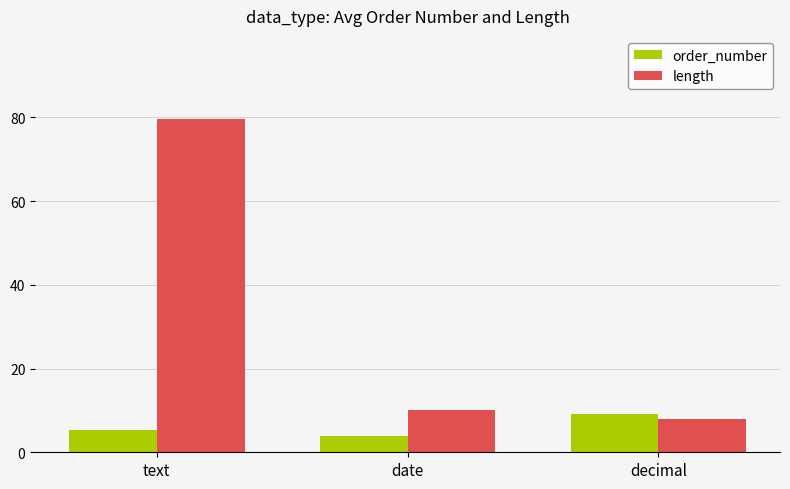

The value of length at text is 79.6. True or false?

True